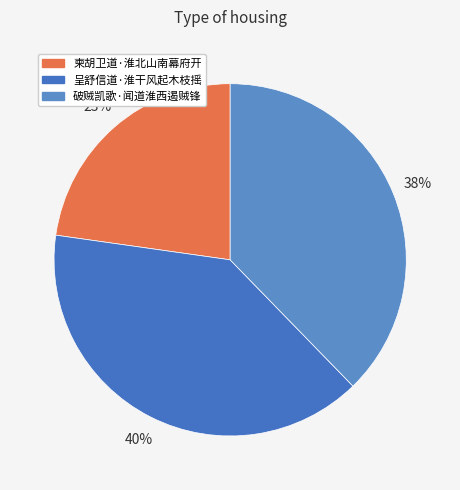

To the nearest percent, what percentage of the pie is 柬胡卫道·淮北山南幕府开?

23%